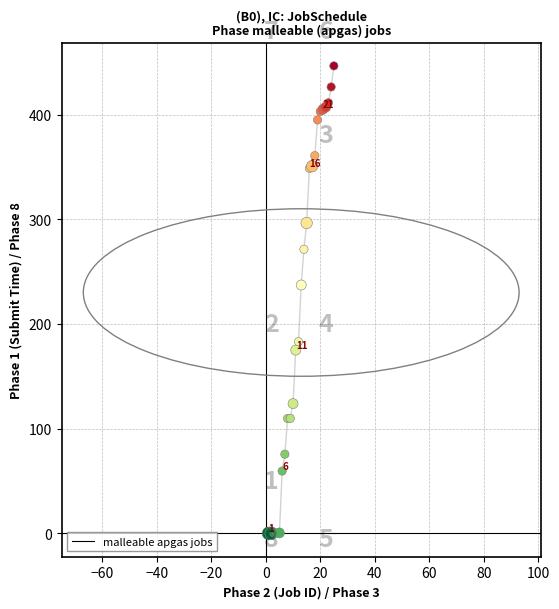

What Y value in the scatter plot is closest to 223?

237.2